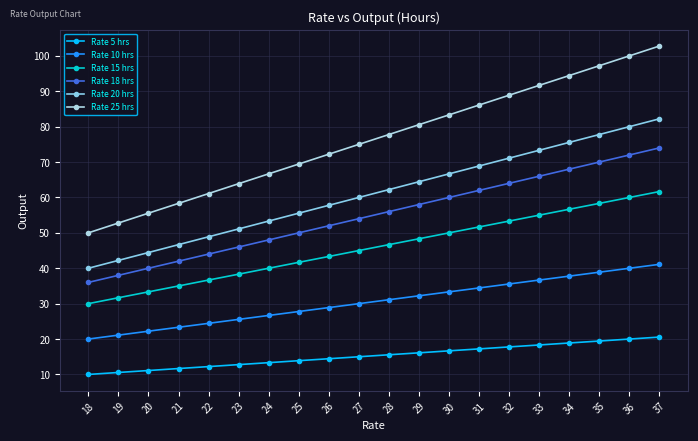

The value of Rate 18 hrs at 37 is 74.0. True or false?

True